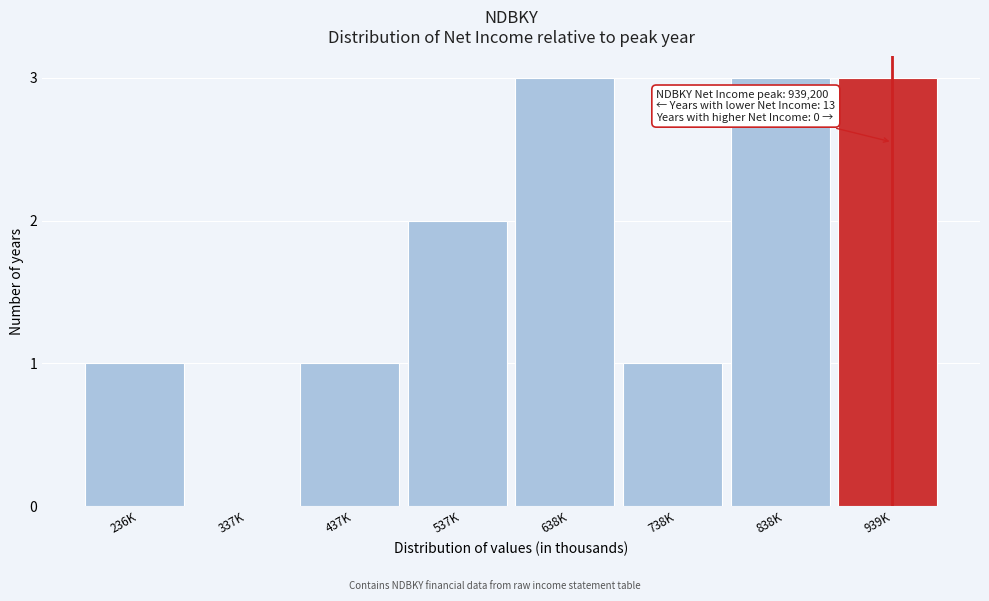

Reading left to right, extract all data points from this chart.

236K=1	337K=0	437K=1	537K=2	638K=3	738K=1	838K=3	939K=3